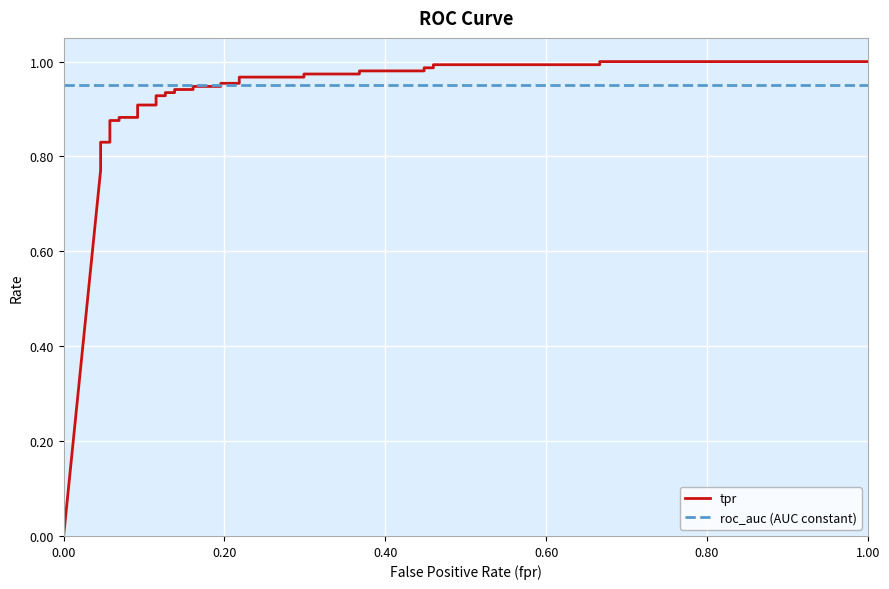

What is the value of the roc_auc (AUC constant) point at the 29th from the left?

1.0